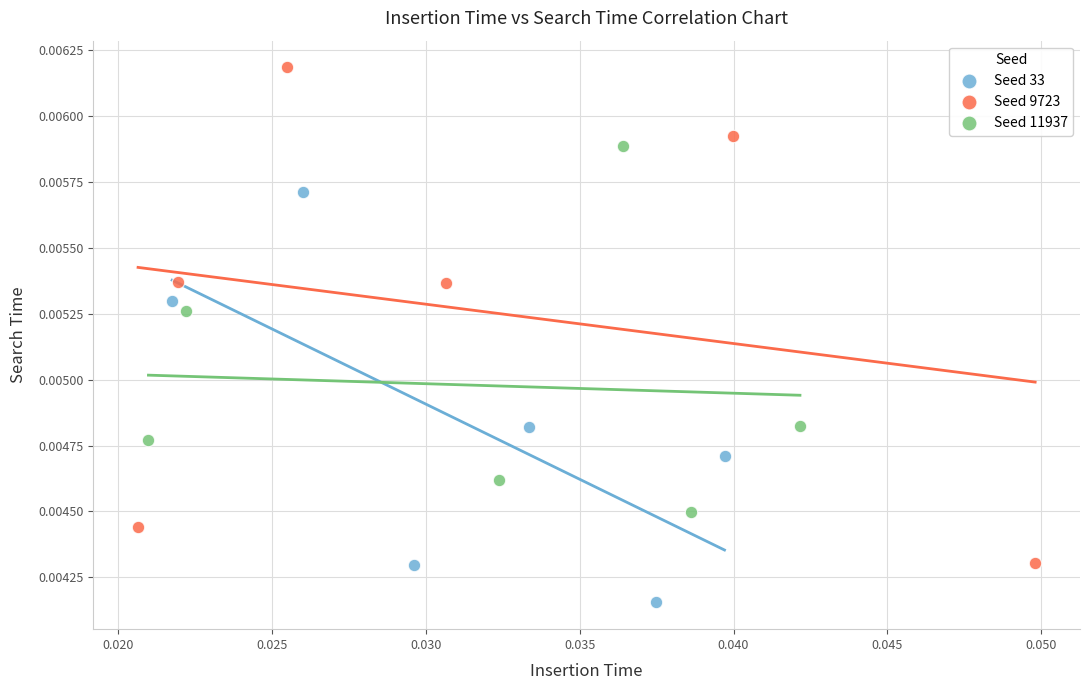

Which series contains the lowest Y value?

Seed 33